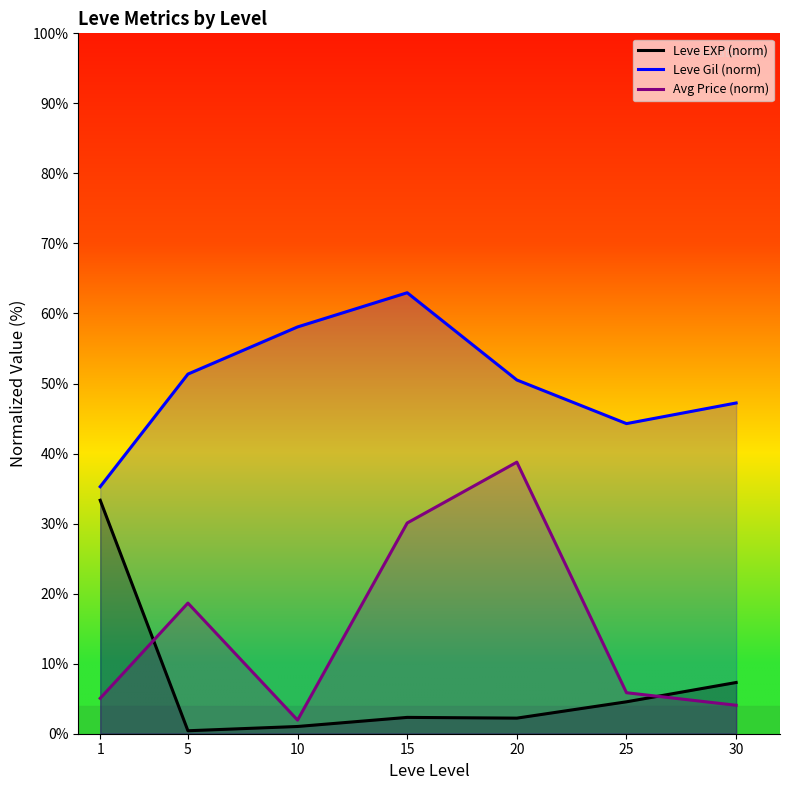

What is the average value of the Avg Price (norm) series?

14.9